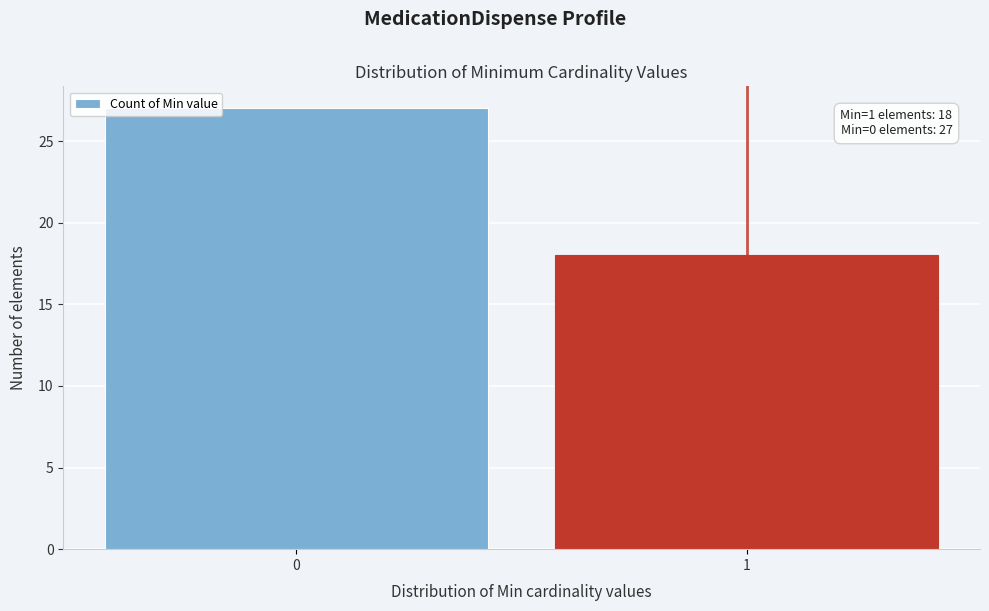

Reading left to right, extract all data points from this chart.

27	18